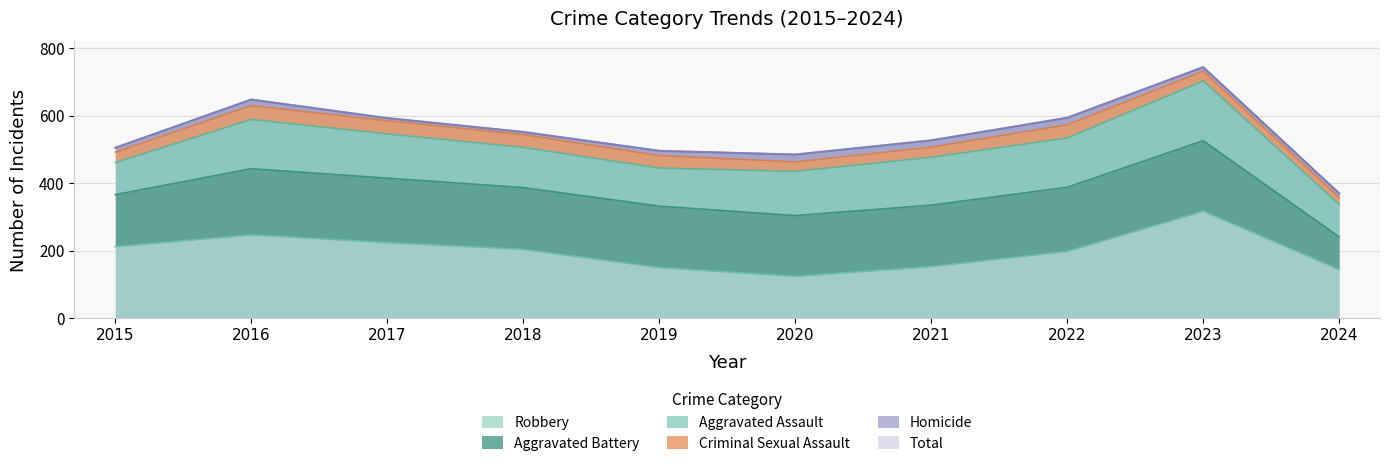

How many lines are shown in the chart?

6